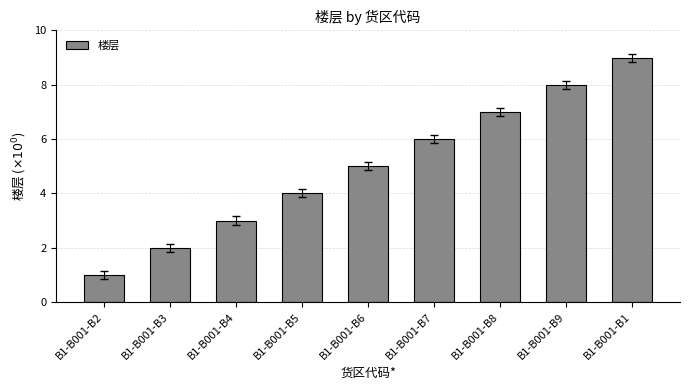

List the labels in order of value, smallest first.

B1-B001-B2, B1-B001-B3, B1-B001-B4, B1-B001-B5, B1-B001-B6, B1-B001-B7, B1-B001-B8, B1-B001-B9, B1-B001-B1